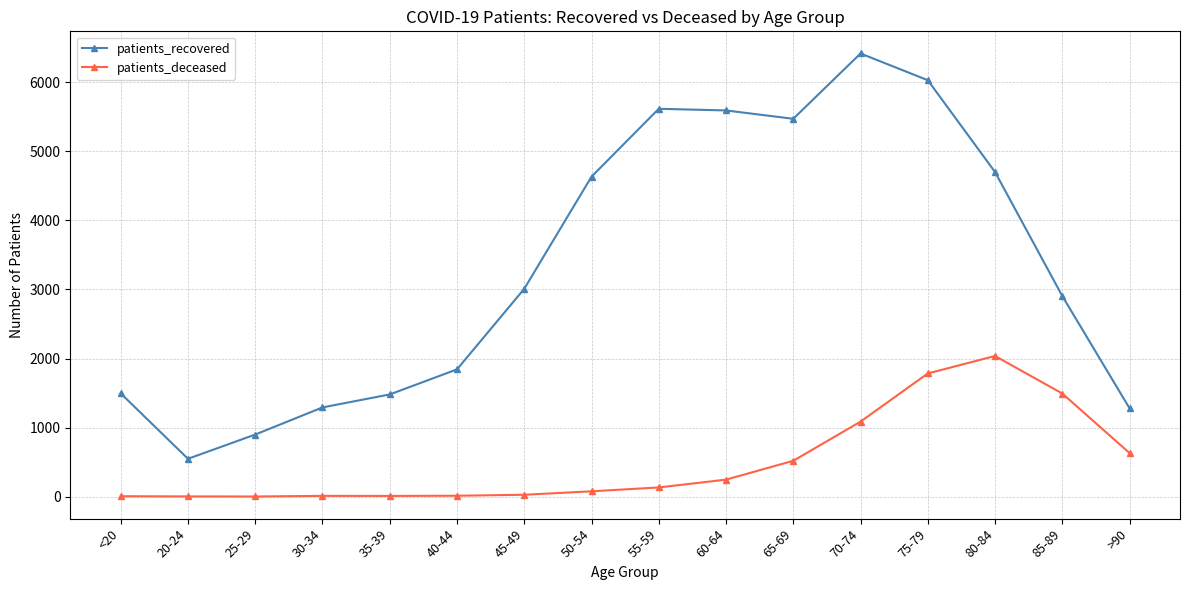

In patients_deceased, how many points are higher than both neighbors (excluding endpoints)?

2